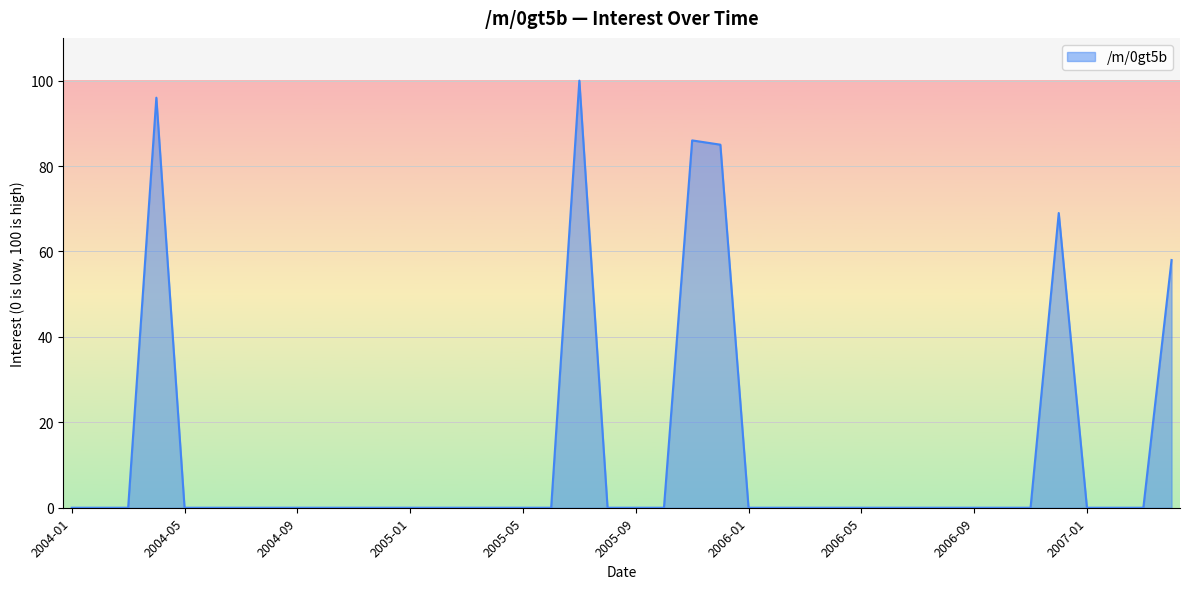

What is the maximum value shown in the chart?

100